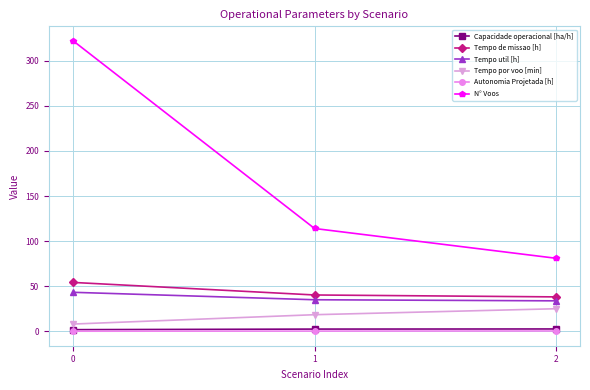

How many categories are shown in the chart?

3